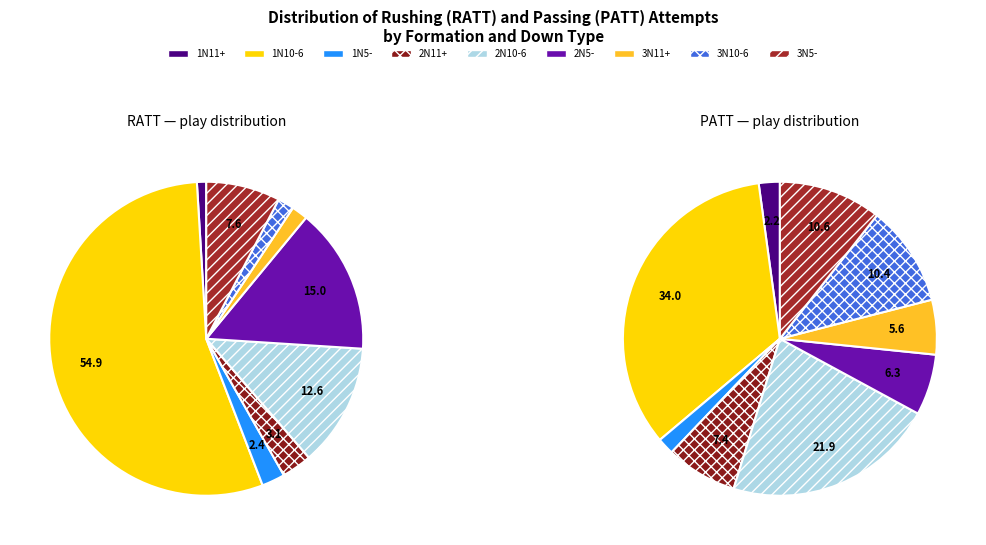

What percentage is the 3N10-6 slice, to the nearest percent?

2%